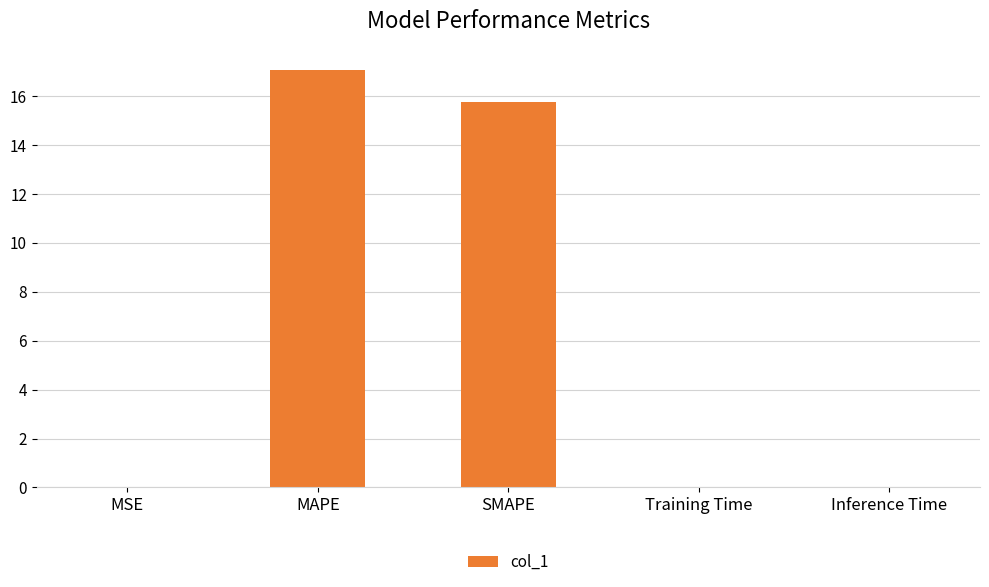

What is the greatest value displayed?

17.1